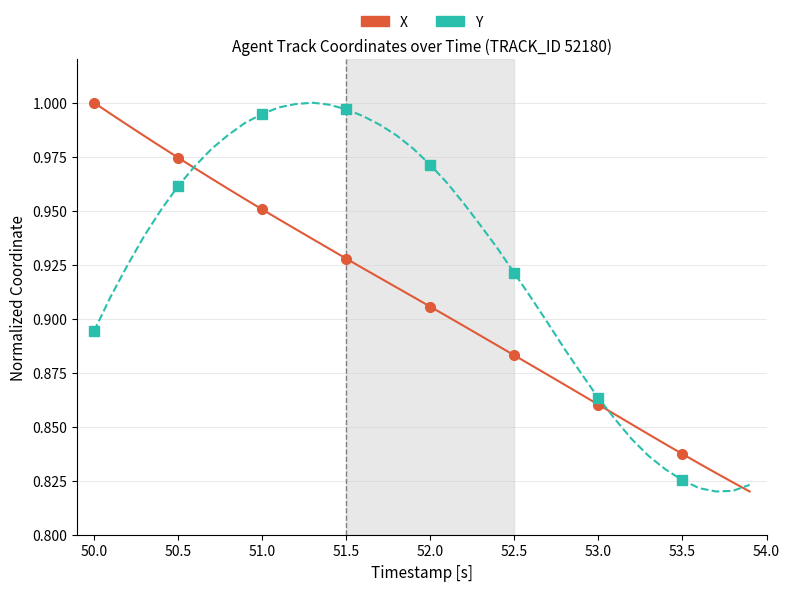

Which series has the largest total across all categories?

Y